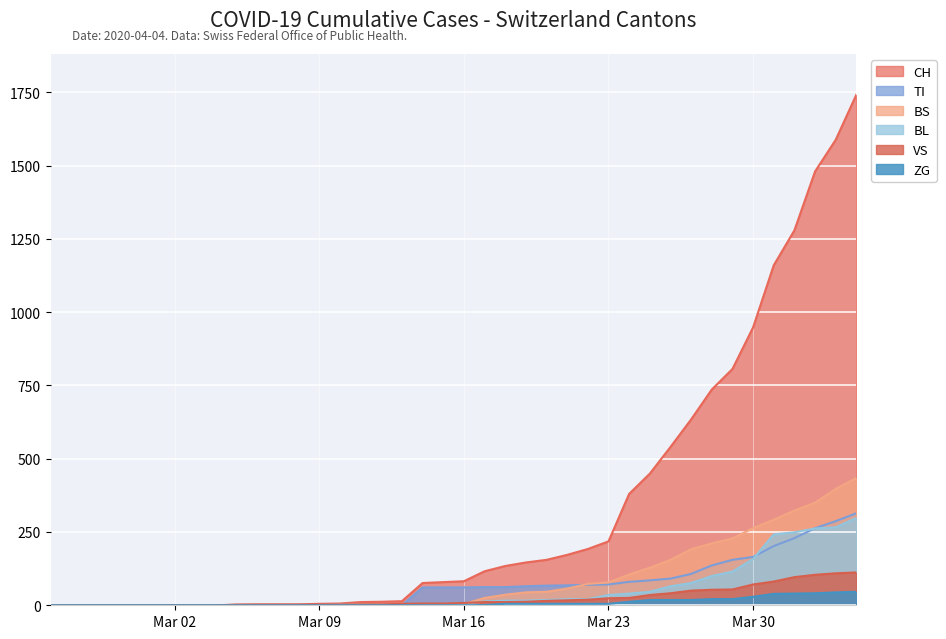

What is the value of the BL point at the 39th from the left?

266